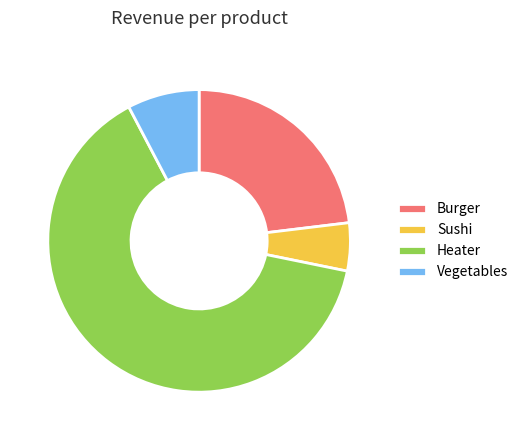

Do Burger and Vegetables together represent more than half of the pie?

No